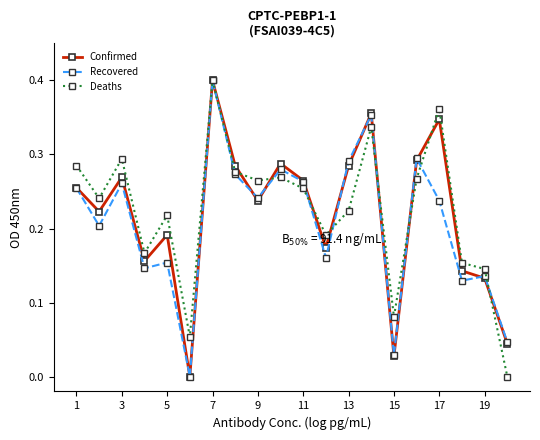

How many interior local peaks does the Confirmed series have?

6